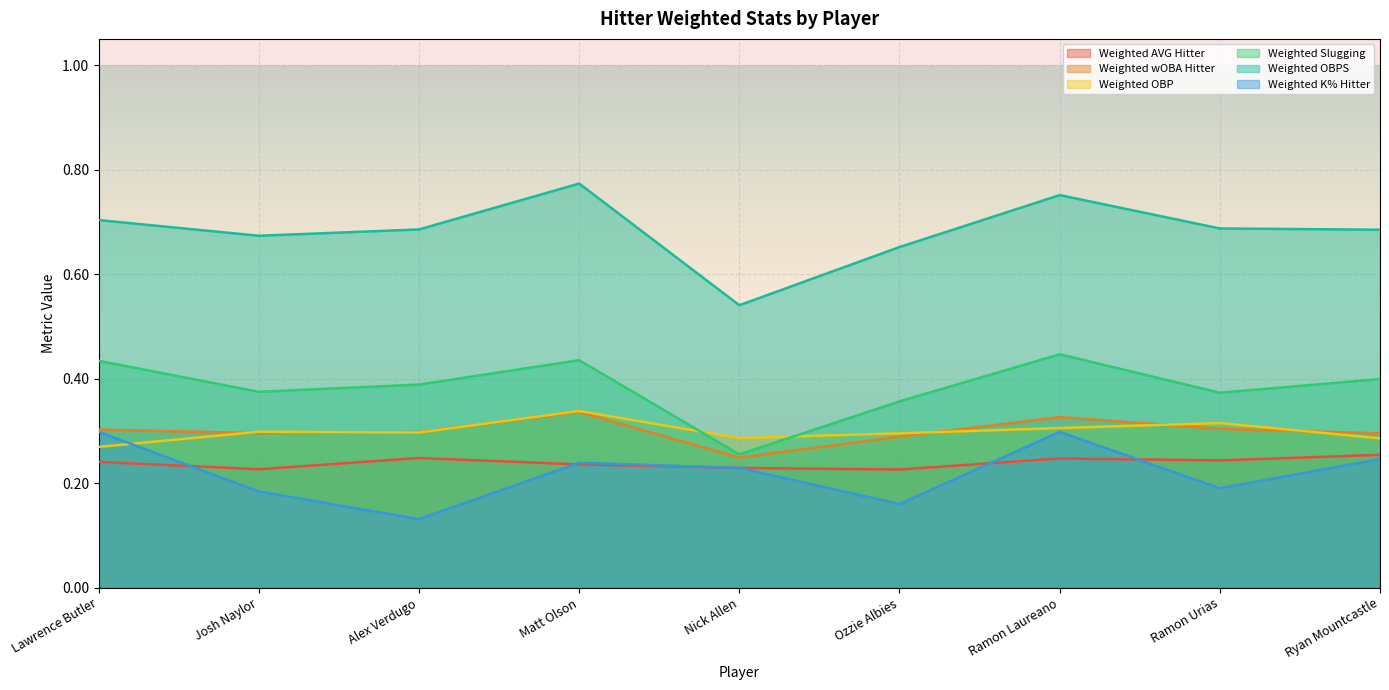

What is the label of the 7th point from the right?

Alex Verdugo